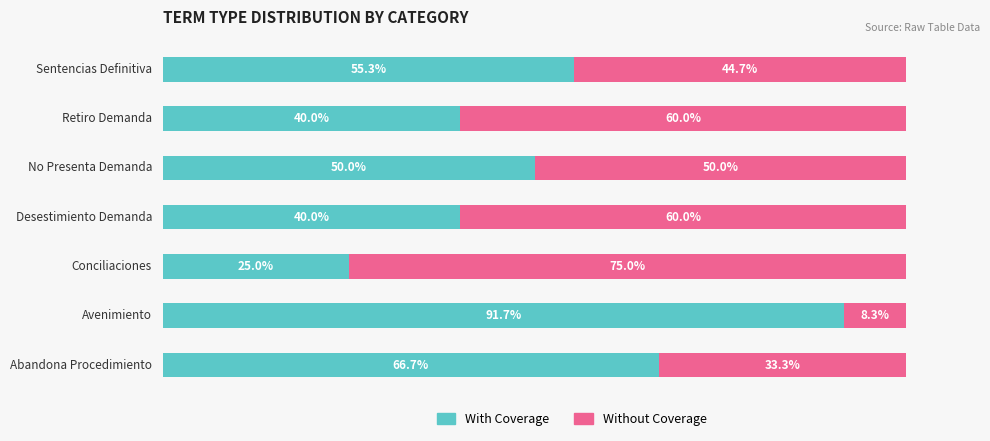

What is the value of the With Coverage bar at the 2nd from the left?

91.7